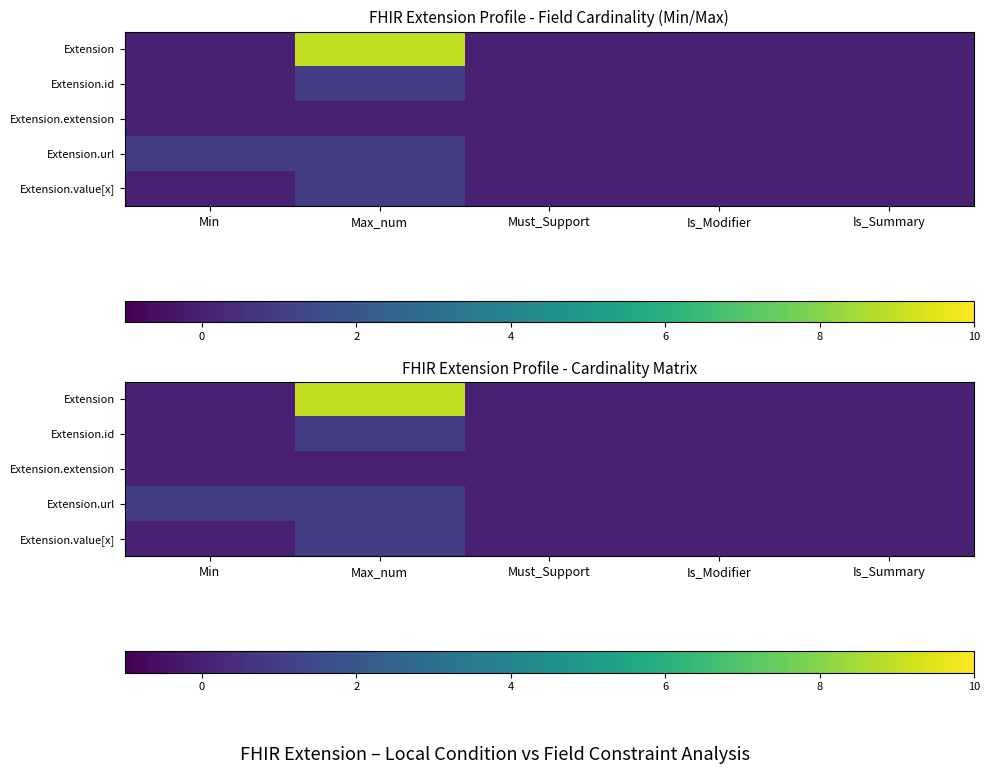

At which label does Extension reach its minimum?

Min